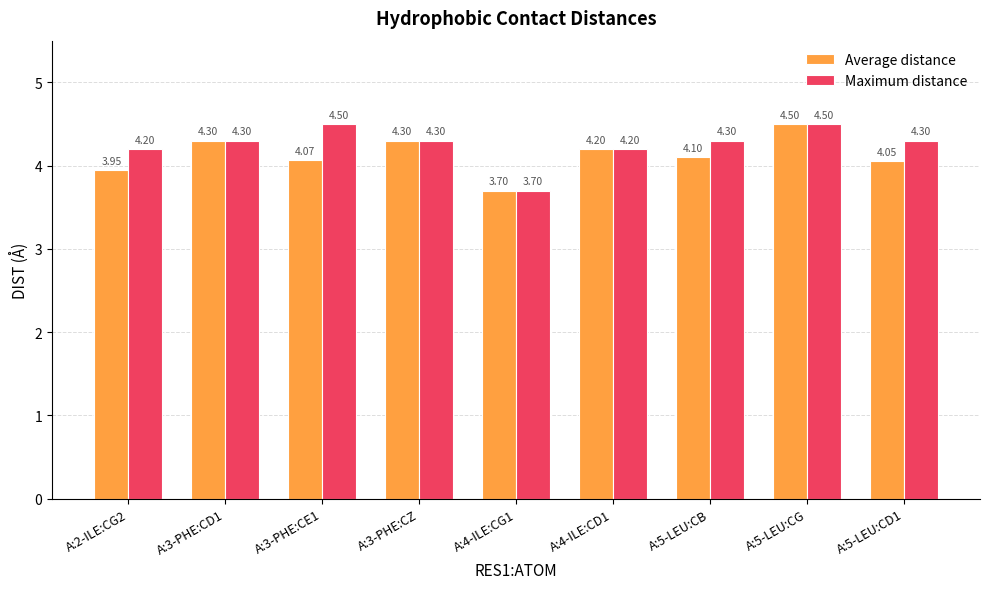

What is the difference between the maximum and minimum values in the Maximum distance series?

0.8